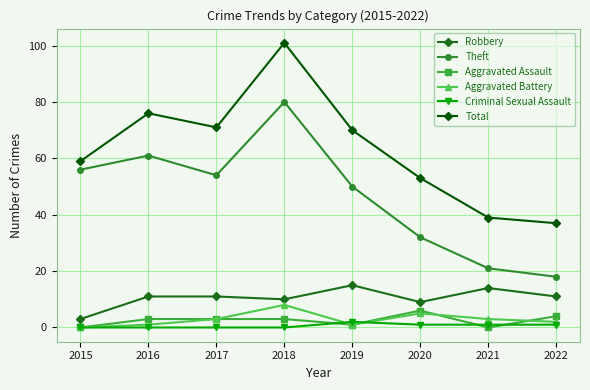

True or false: Criminal Sexual Assault and Total cross at least once.

False